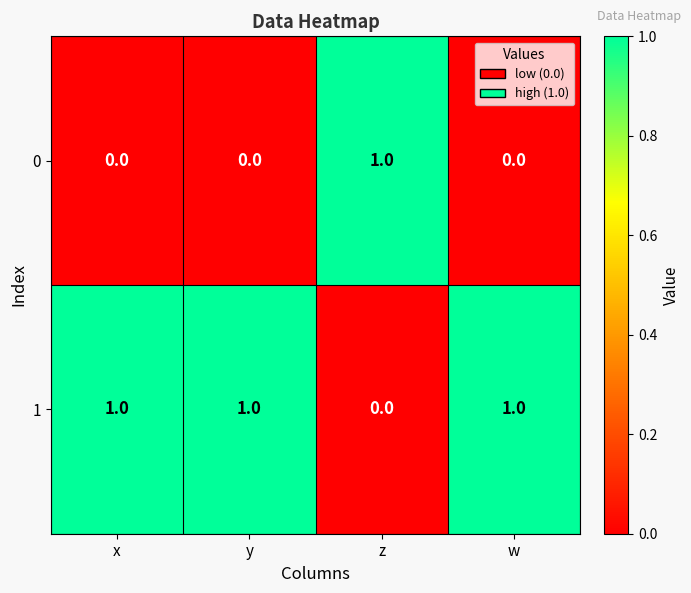

Is the value of 1 at x greater than the value of 0 at y?

Yes